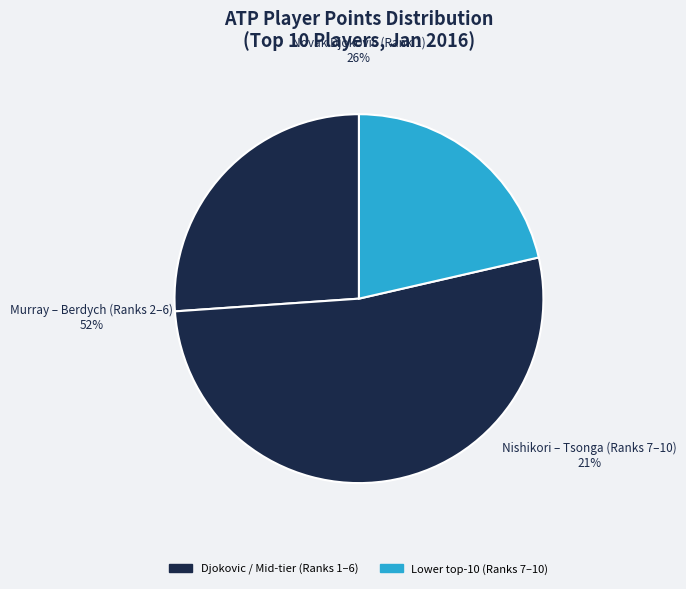

How many segments does this pie chart have?

3